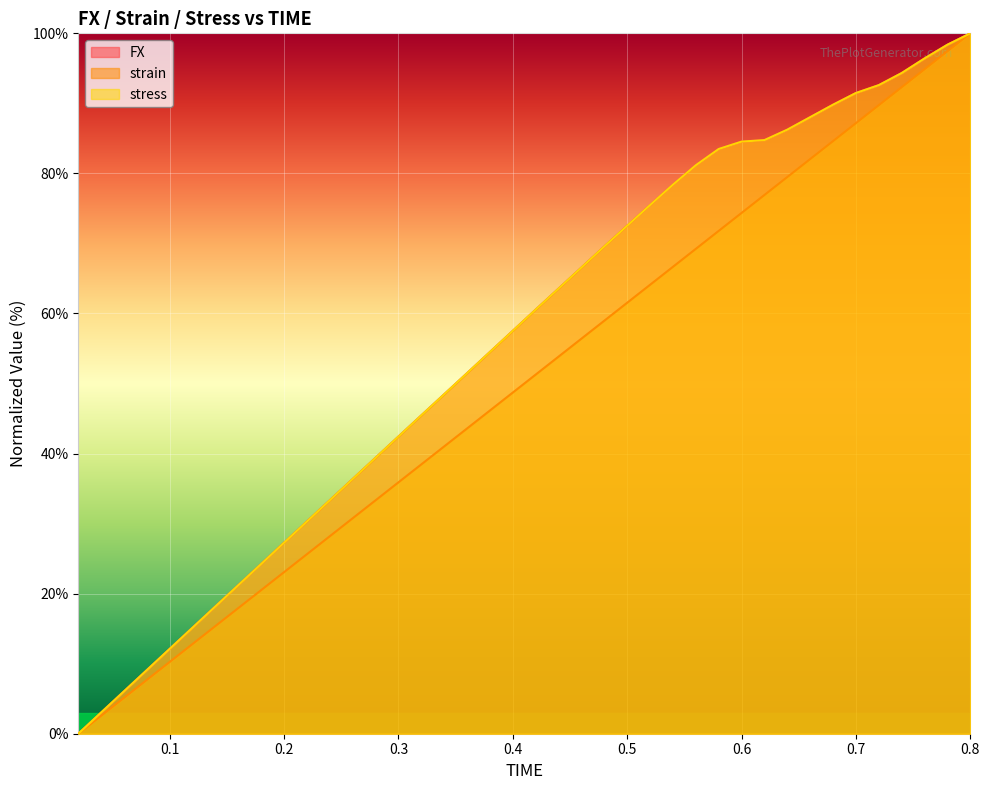

Which series has the largest total across all categories?

FX